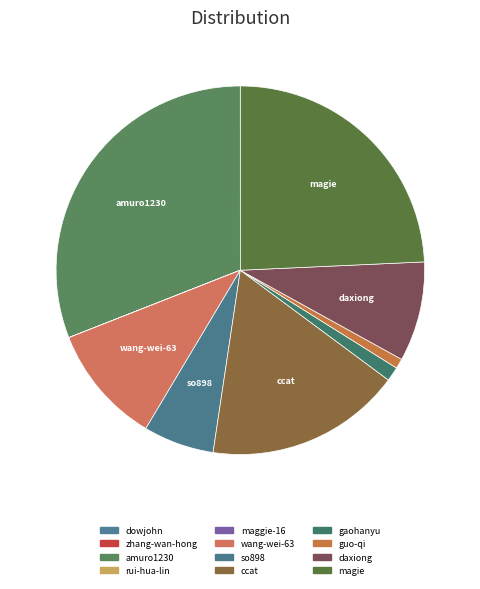

Combined, do maggie-16 and dowjohn account for over 50%?

No